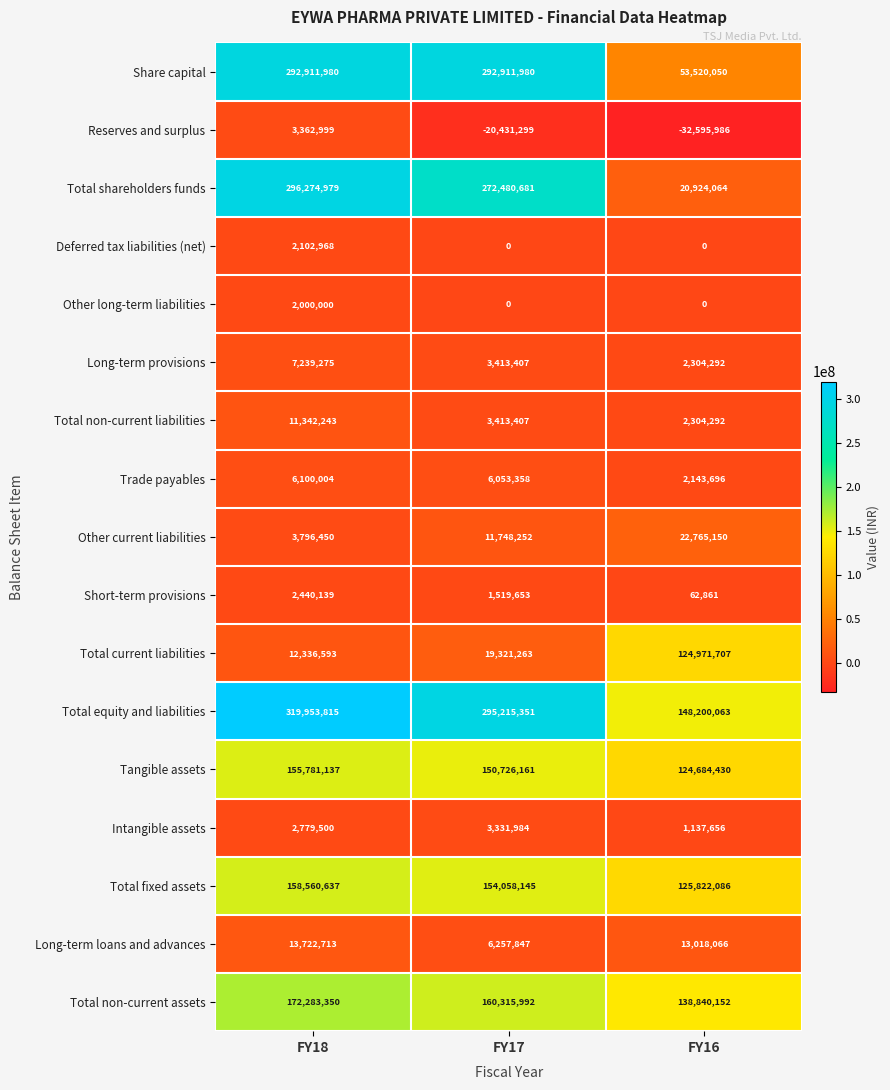

What is the difference between the Short-term provisions values at FY17 and FY18?

920486